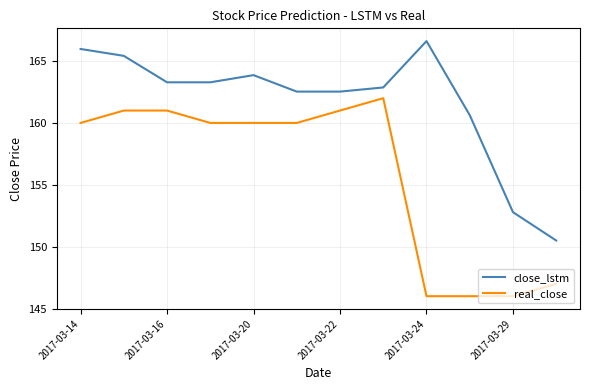

List the series in order of their overall mean, highest first.

close_lstm, real_close